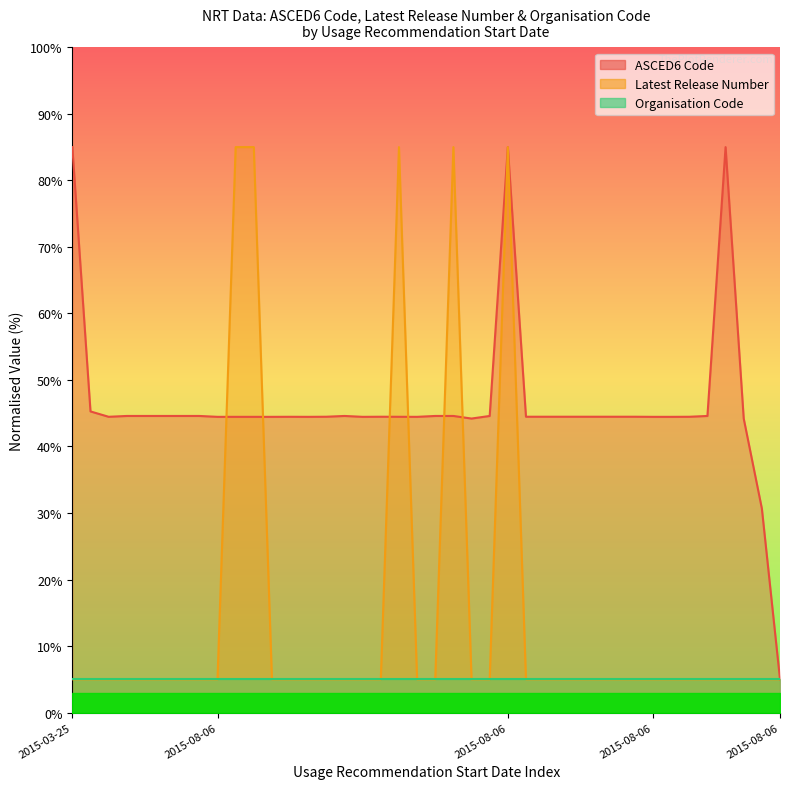

What is the maximum value for ASCED6 Code?

85.0